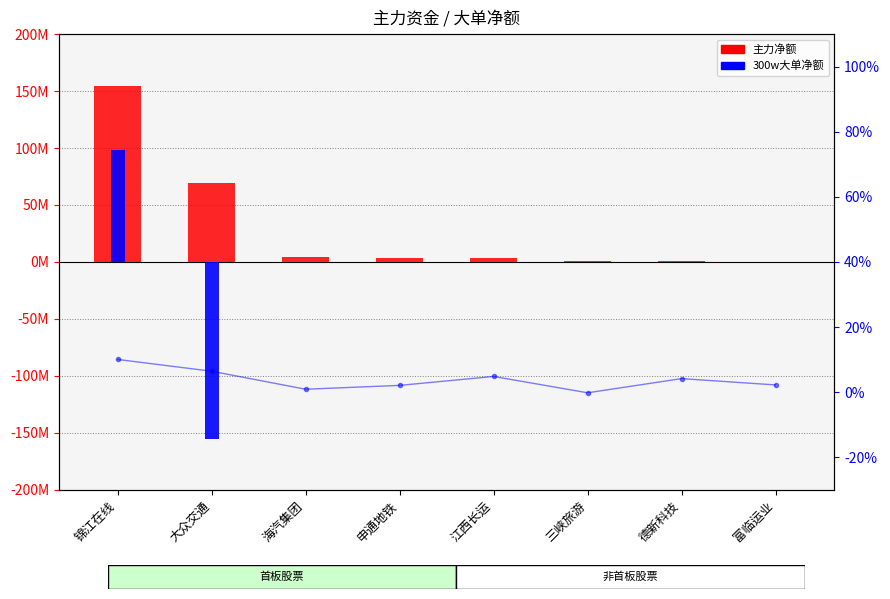

List the labels in order of 主力净额 value, largest first.

锦江在线, 大众交通, 海汽集团, 申通地铁, 江西长运, 三峡旅游, 德新科技, 富临运业